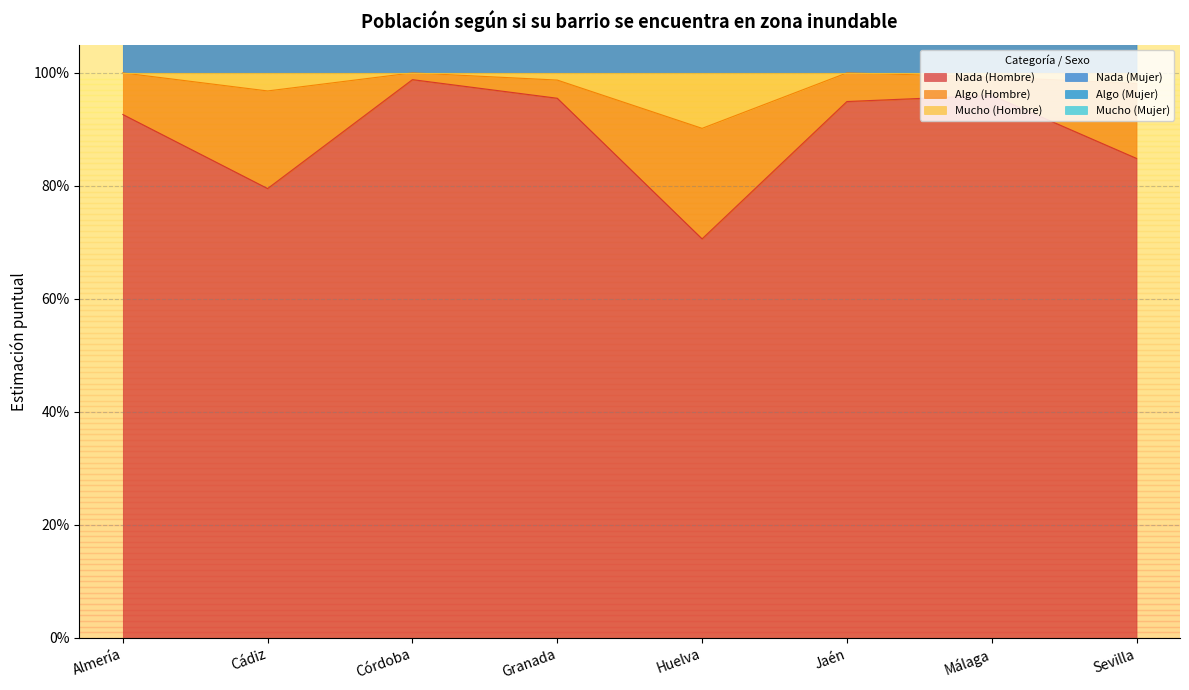

Where is the first local minimum for Mucho (Hombre)?

Cádiz